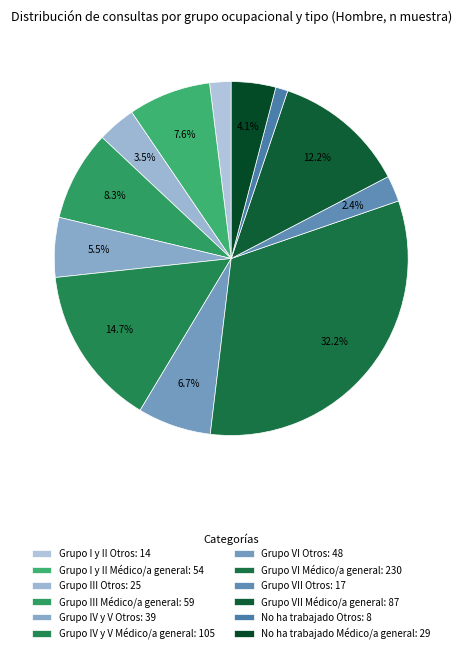

To the nearest percent, what is the average slice percentage?

8%